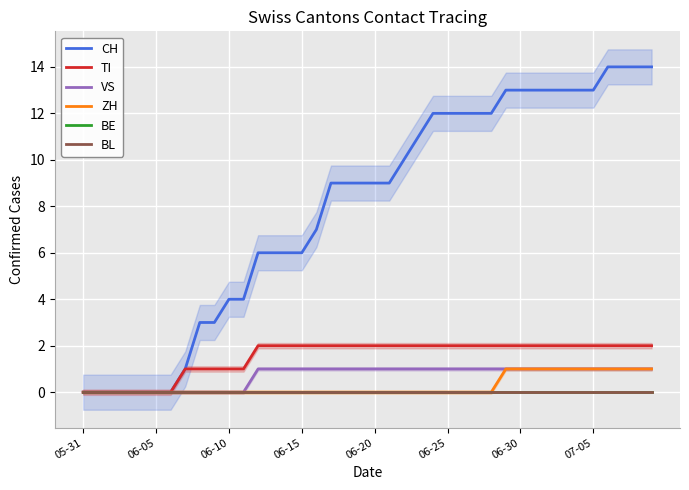

At 07-05, list the series in order from largest to smallest.

CH, TI, VS, ZH, BE, BL